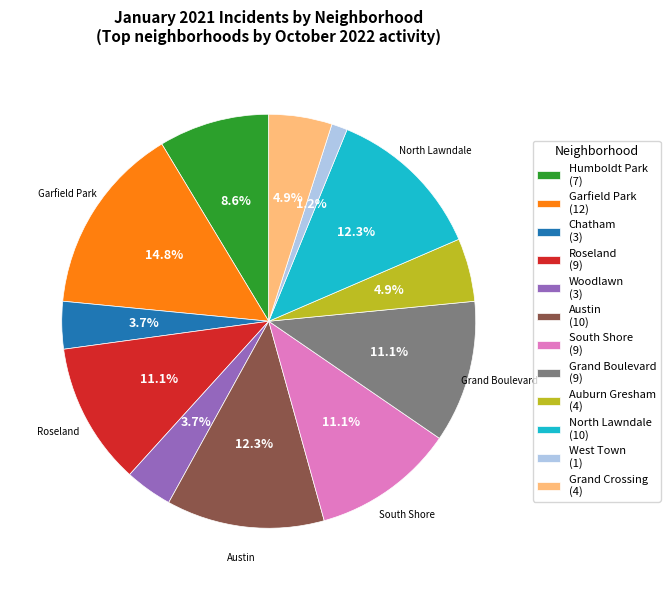

To the nearest percent, what is the combined percentage of Auburn Gresham and Austin?

17%